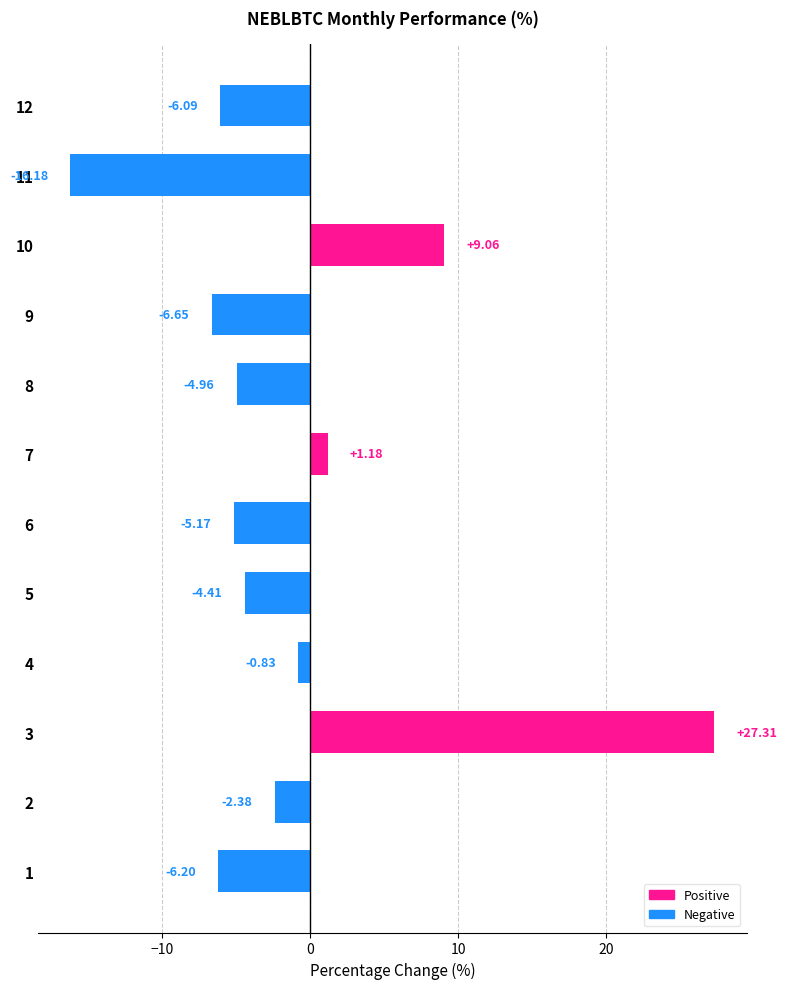

Rank the categories by value from lowest to highest.

11, 9, 1, 12, 6, 8, 5, 2, 4, 7, 10, 3